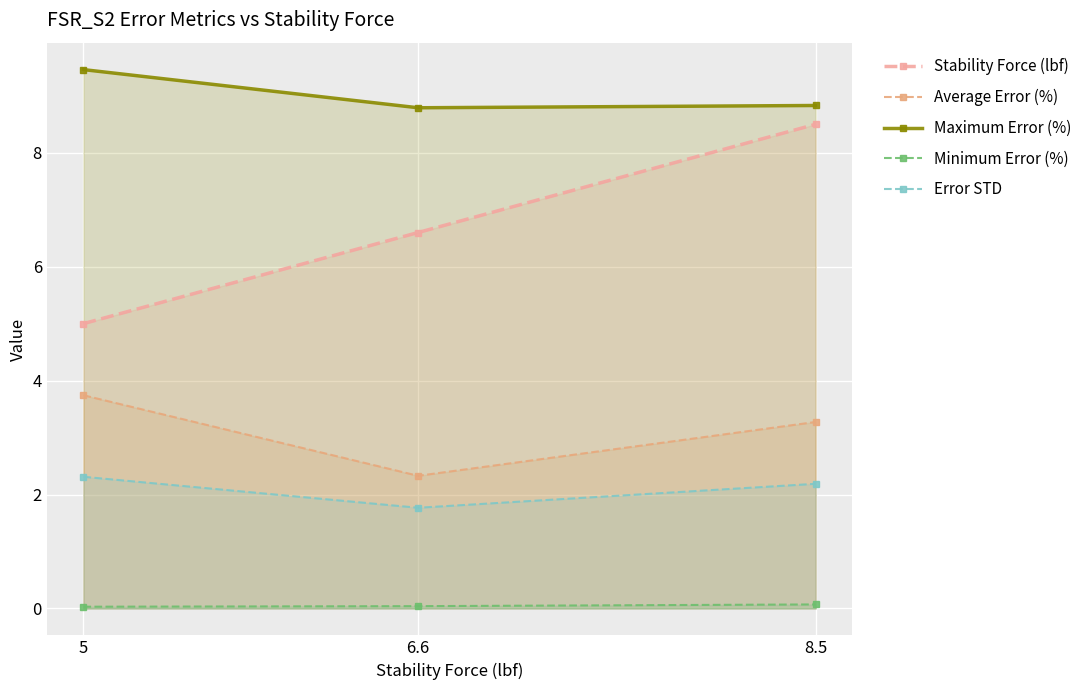

What are all the series names shown in the legend?

Stability Force (lbf), Average Error (%), Maximum Error (%), Minimum Error (%), Error STD